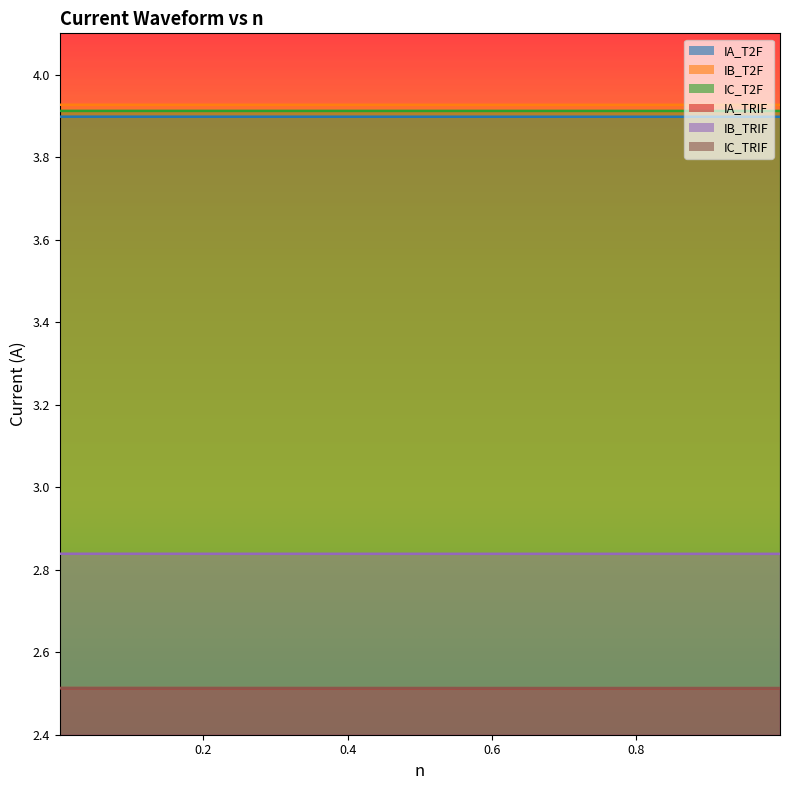

Reading right to left, list all the values displayed in this chart.

IA_T2F: 3.9	3.9	3.9	3.9	3.9	3.9	3.9	3.9	3.9	3.9	3.9
IB_T2F: 3.9	3.9	3.9	3.9	3.9	3.9	3.9	3.9	3.9	3.9	3.9
IC_T2F: 3.9	3.9	3.9	3.9	3.9	3.9	3.9	3.9	3.9	3.9	3.9
IA_TRIF: 2.5	2.5	2.5	2.5	2.5	2.5	2.5	2.5	2.5	2.5	2.5
IB_TRIF: 2.8	2.8	2.8	2.8	2.8	2.8	2.8	2.8	2.8	2.8	2.8
IC_TRIF: 2.5	2.5	2.5	2.5	2.5	2.5	2.5	2.5	2.5	2.5	2.5